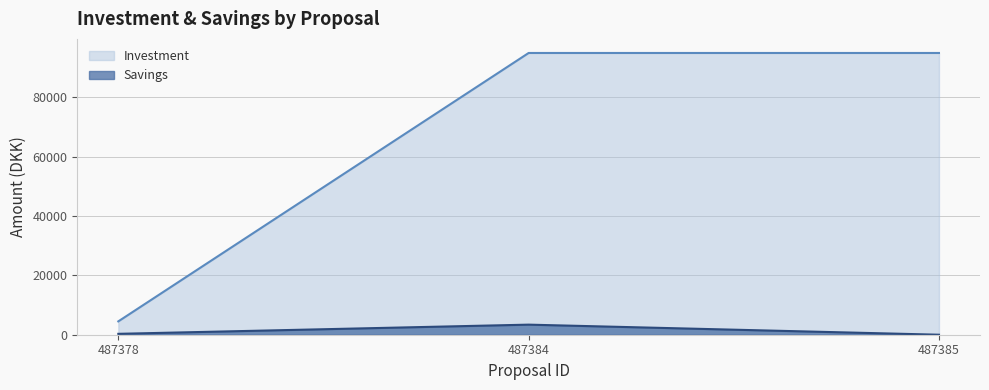

Reading left to right, transcribe all the data shown in this chart.

Savings: 487378=300	487384=3400	487385=0
Investment: 487378=4500	487384=95000	487385=95000